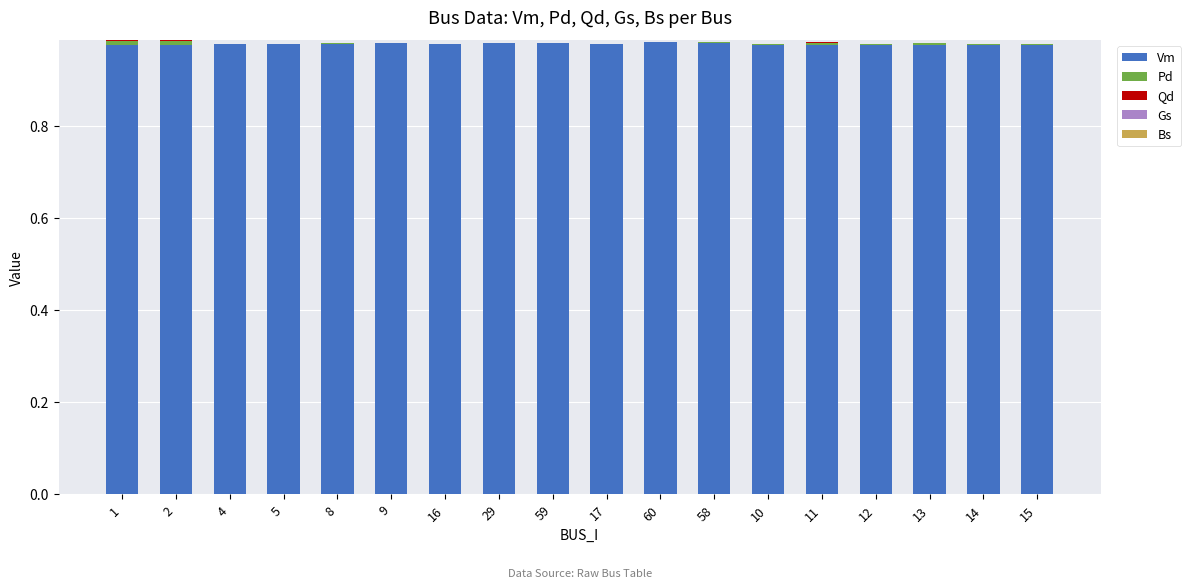

Is it true that Vm equals 1.3 at 13?

False